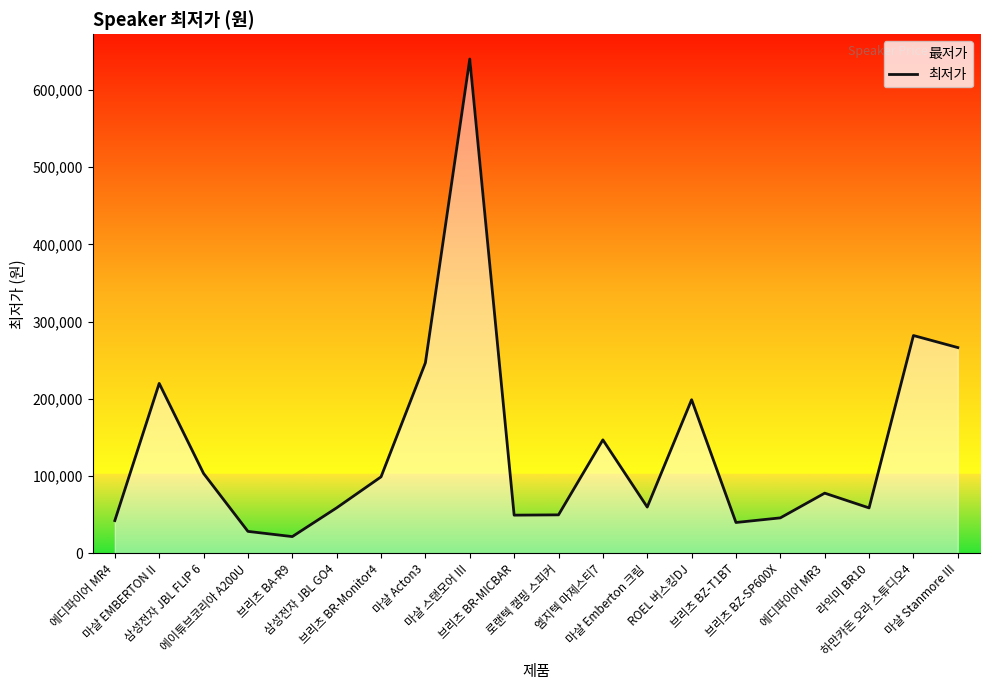

How many lines are shown in the chart?

1